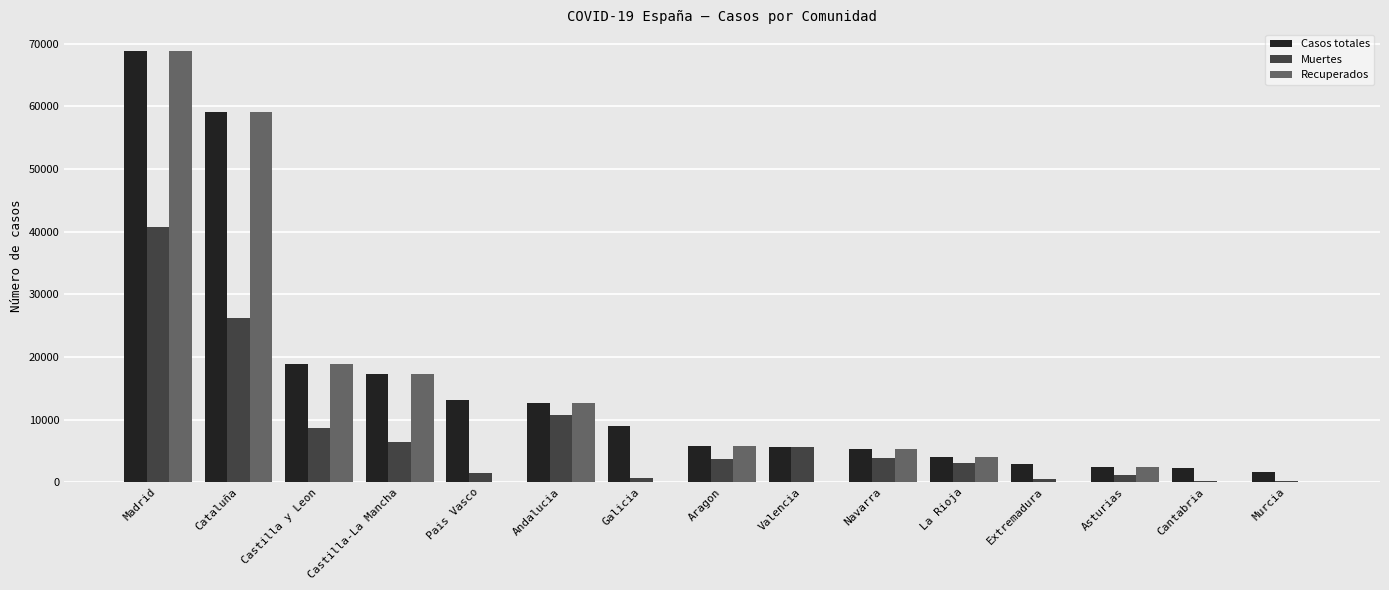

Is the value of Muertes at Extremadura greater than the value of Recuperados at Asturias?

No